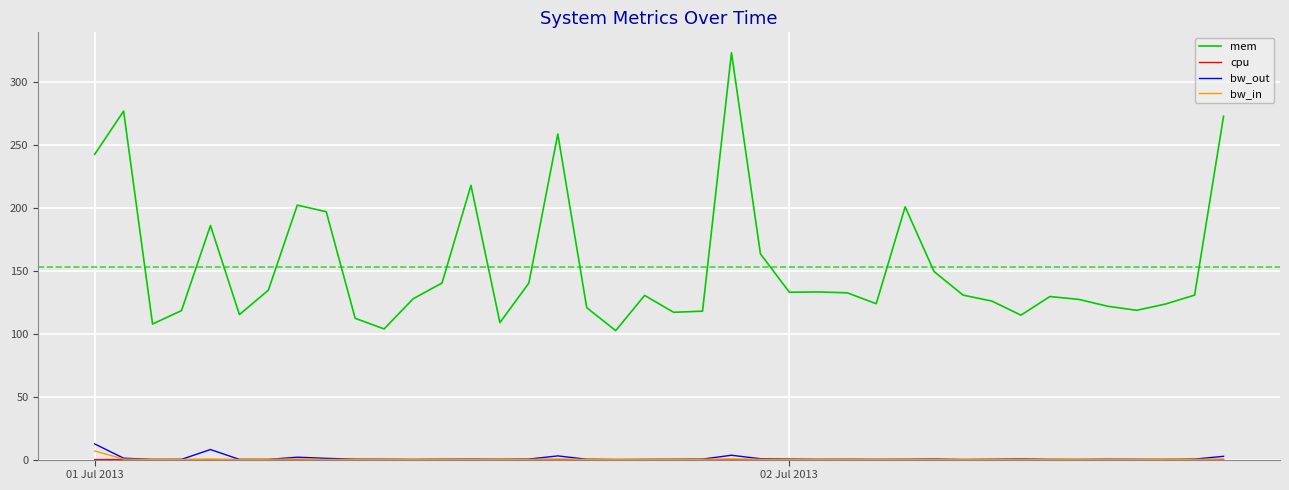

What is the highest value of the bw_in series?

6.9